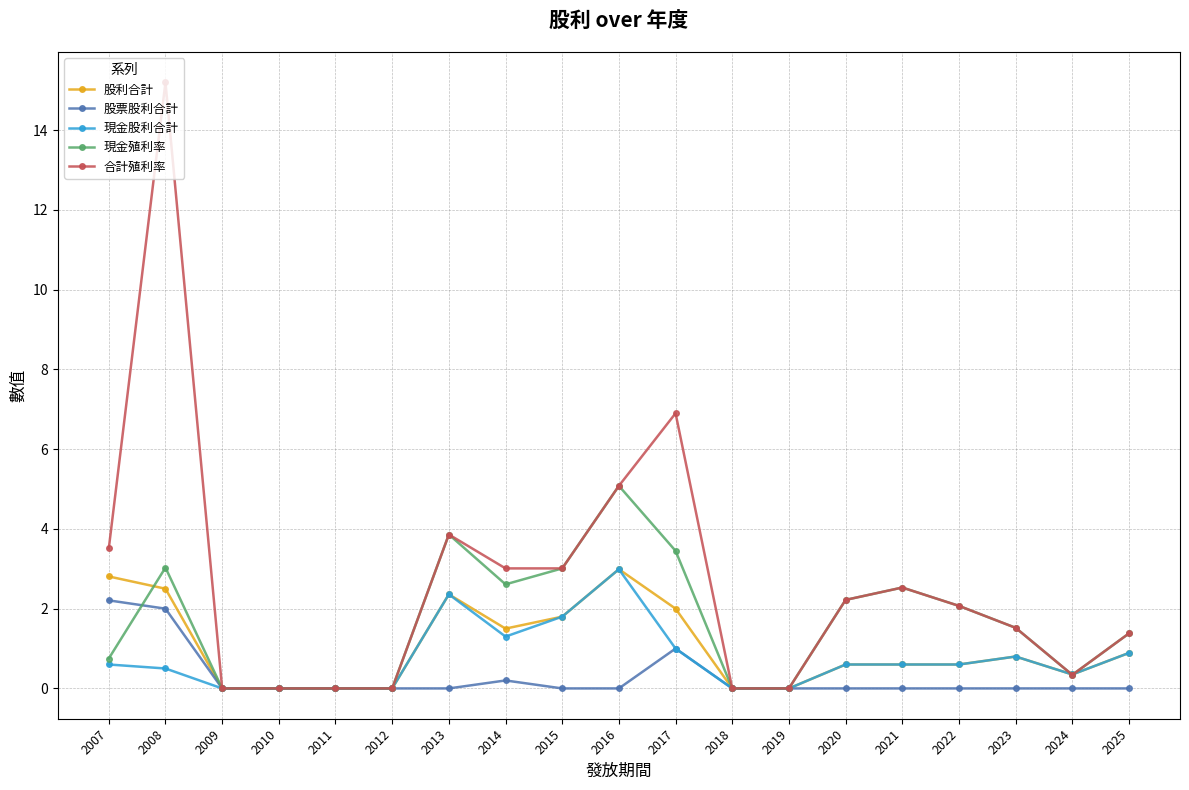

At which category does 合計殖利率 reach its first local peak?

2008